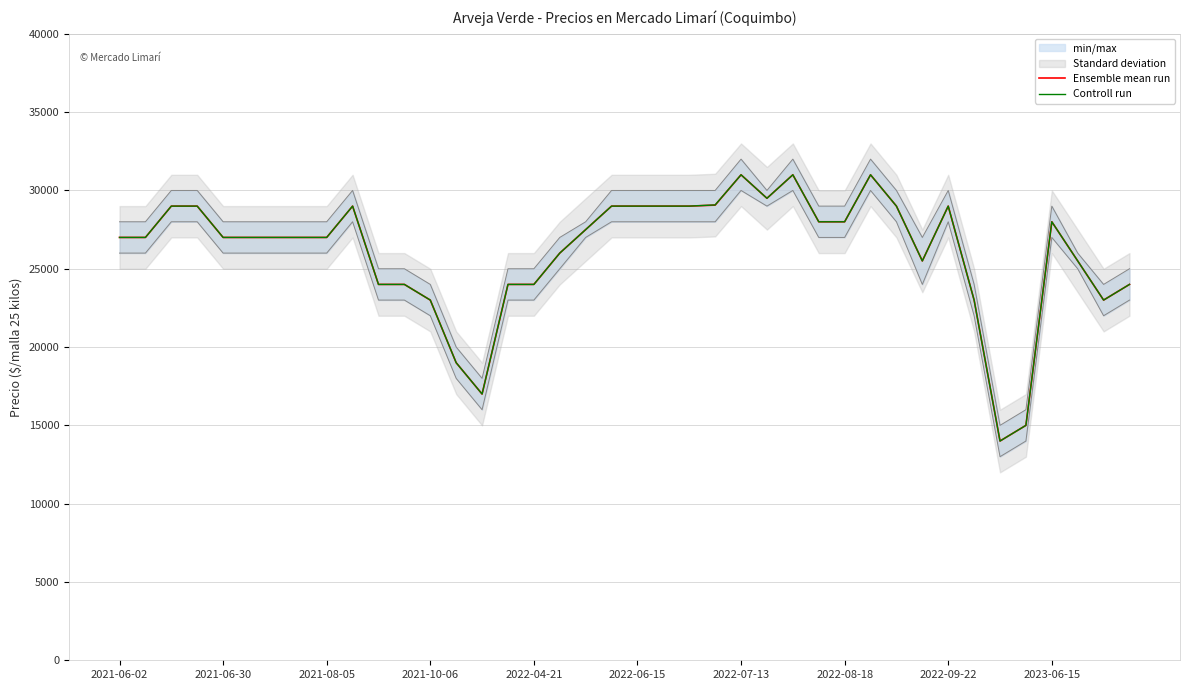

True or false: Controll run and Ensemble mean run intersect in this chart.

False